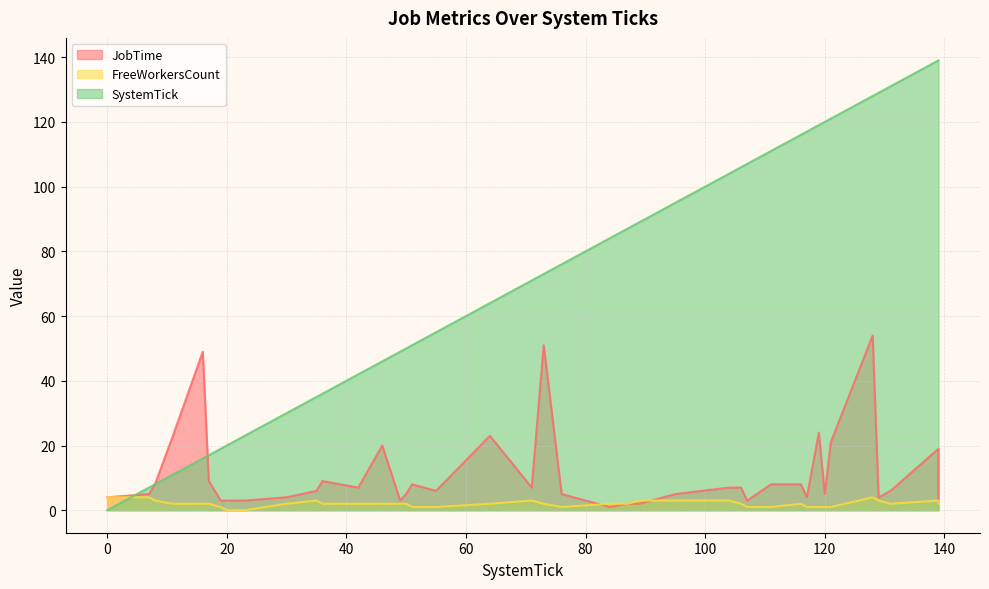

Where is the first local maximum for JobTime?

16